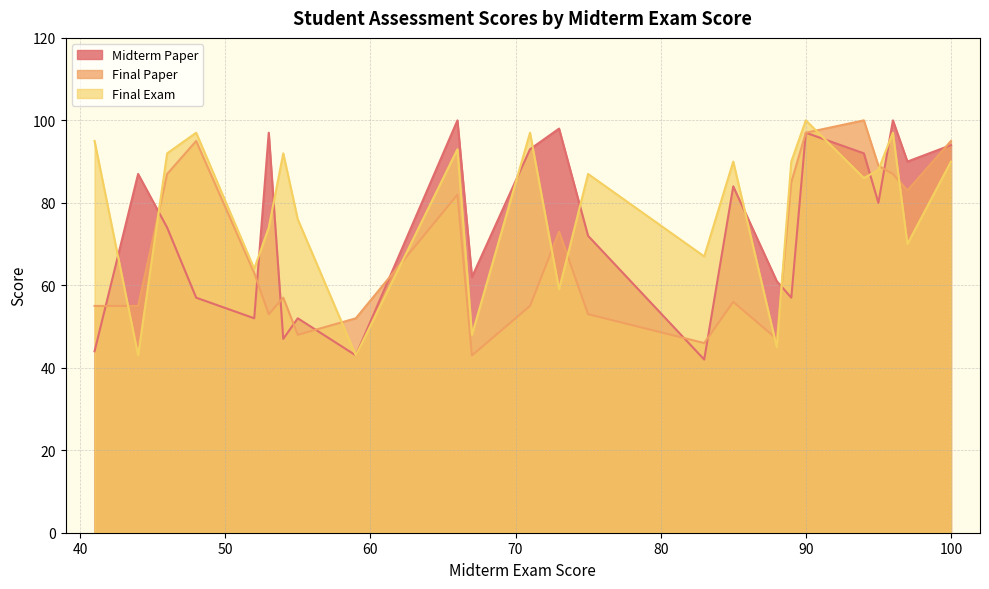

After their last crossing, which series has the higher values: Final Paper or Final Exam?

Final Paper